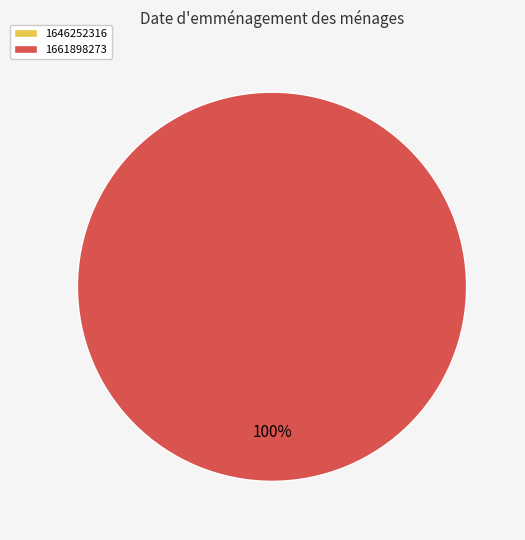

Is 1661898273 the majority of the pie?

Yes